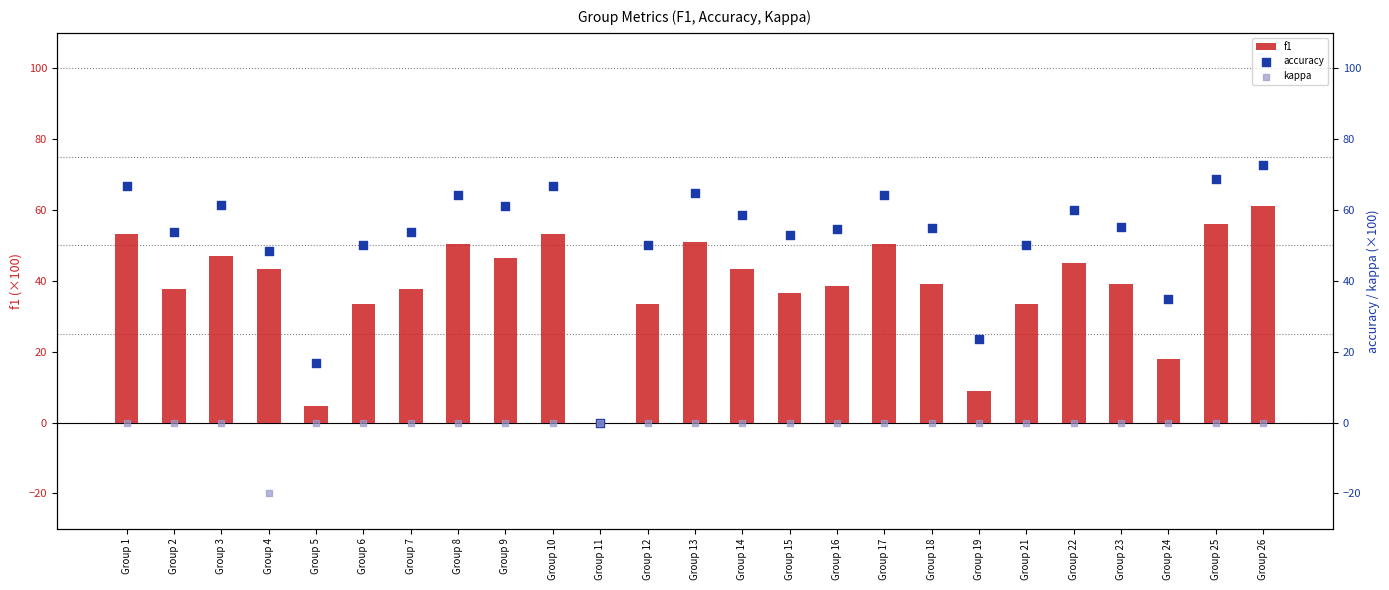

At how many categories does at least one series exceed 29?

22